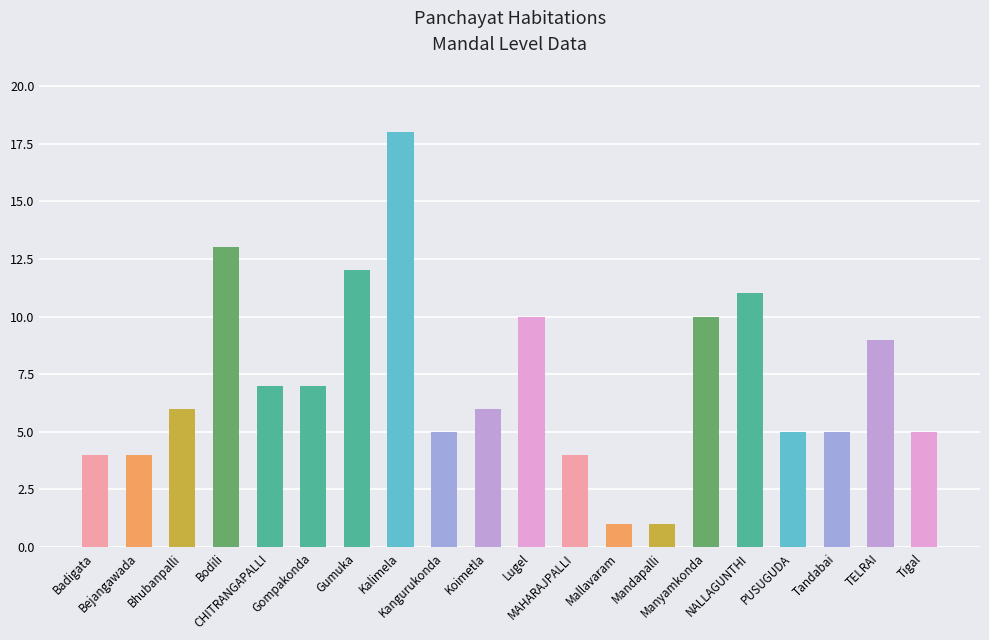

Reading left to right, what are all the values shown in this chart?

4	4	6	13	7	7	12	18	5	6	10	4	1	1	10	11	5	5	9	5